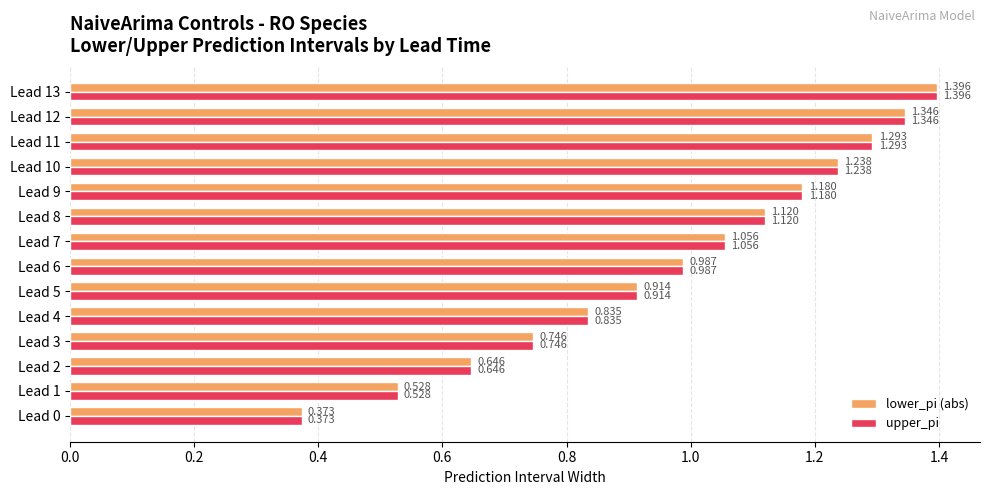

Is the value of upper_pi at Lead 3 greater than the value of lower_pi (abs) at Lead 7?

No